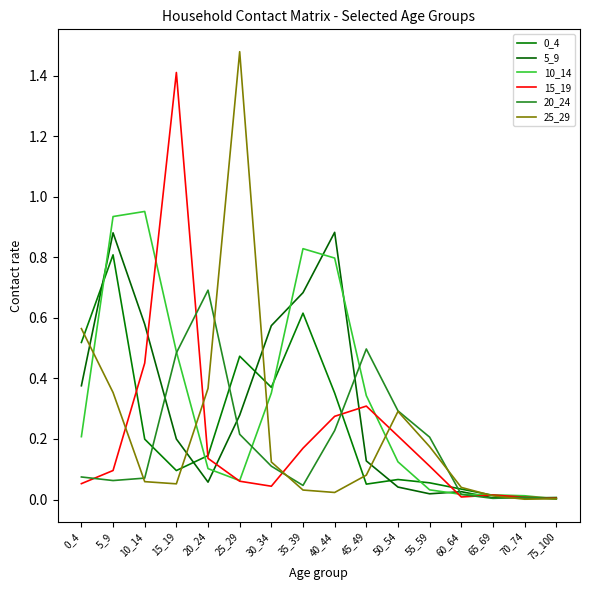

Where do 15_19 and 25_29 first cross each other?

5_9 and 10_14